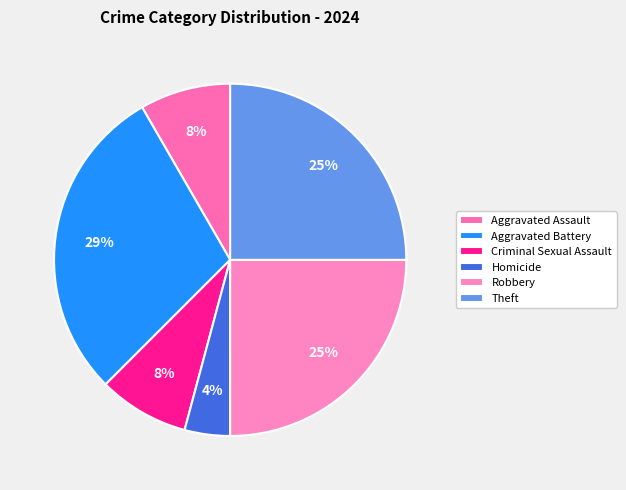

What is the smallest slice in the pie chart?

Homicide